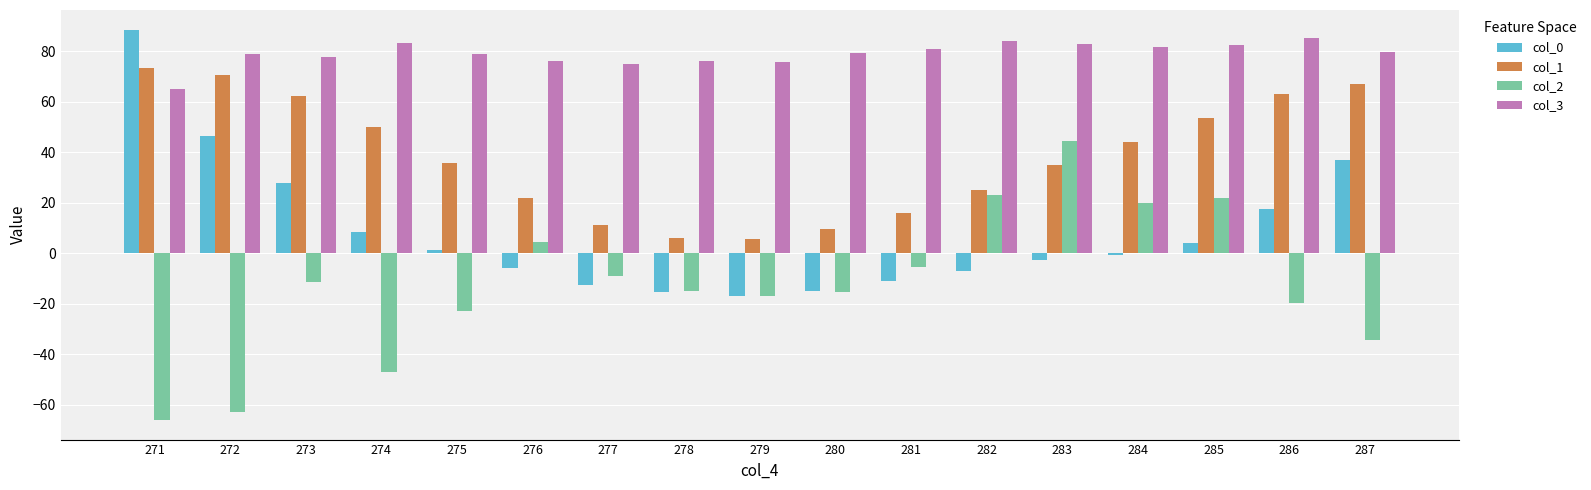

Which series has the largest total across all categories?

col_3